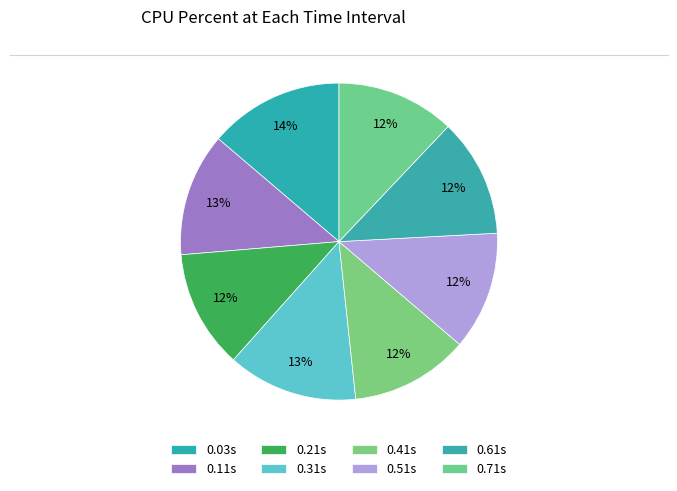

Rank the categories by value from lowest to highest.

0.21, 0.41, 0.51, 0.61, 0.71, 0.11, 0.31, 0.03